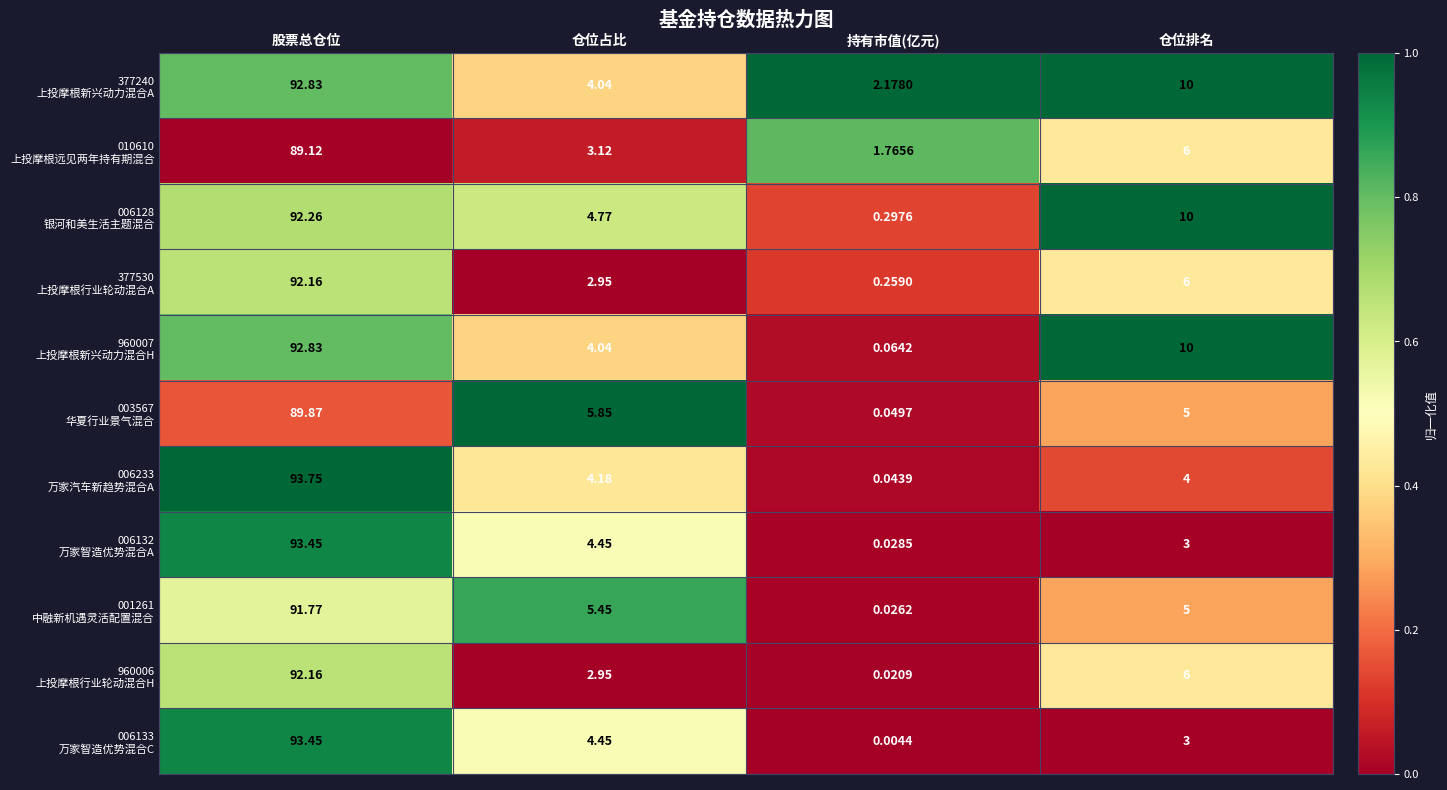

Which category has the lowest value across all series?

持有市值(亿元)